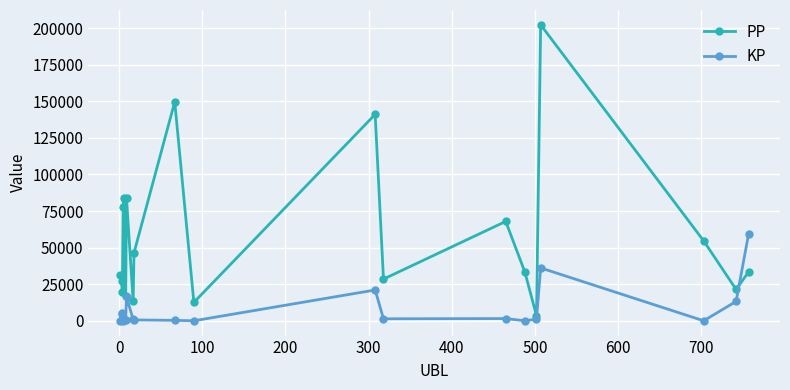

What is the sum of all KP values?

163737.2